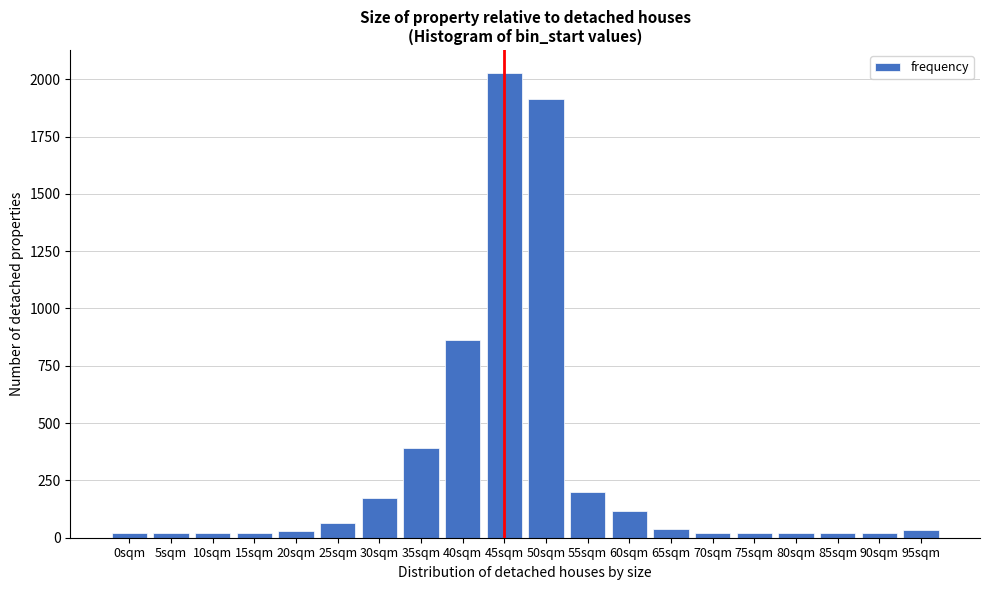

Which label corresponds to the largest value in the chart?

45sqm